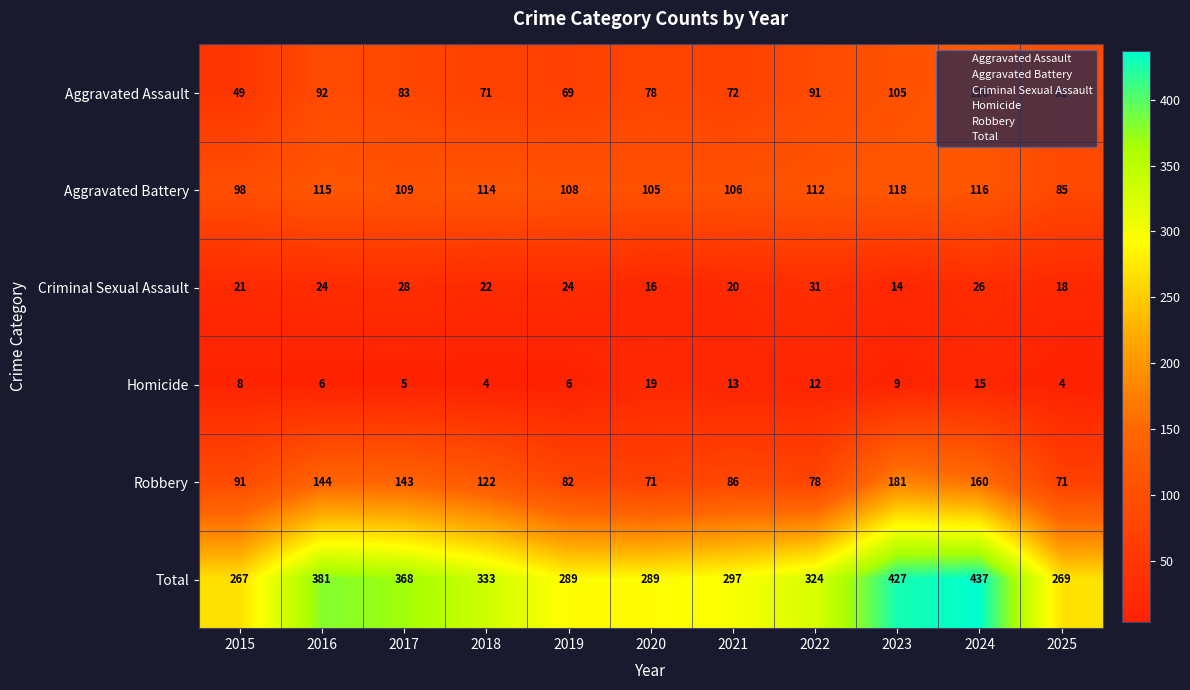

What is the total value across all series at 2020?

578